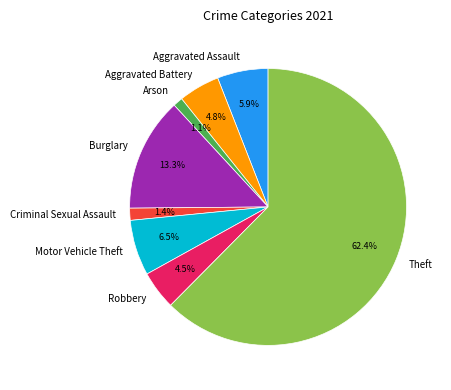

To the nearest percent, what percentage of the pie is Burglary?

13%